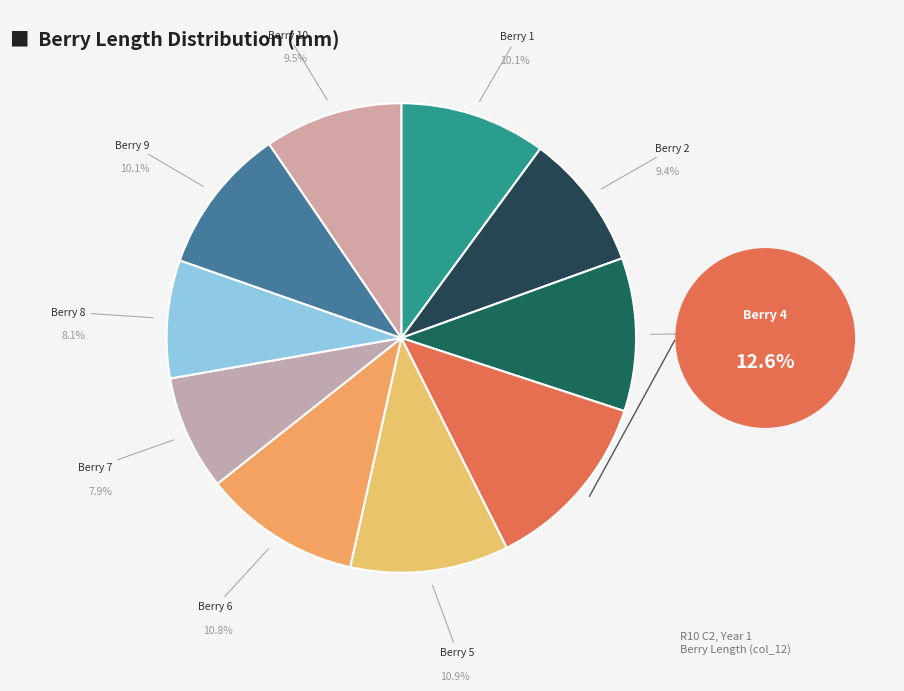

Which category has the biggest portion of the pie?

Berry 4